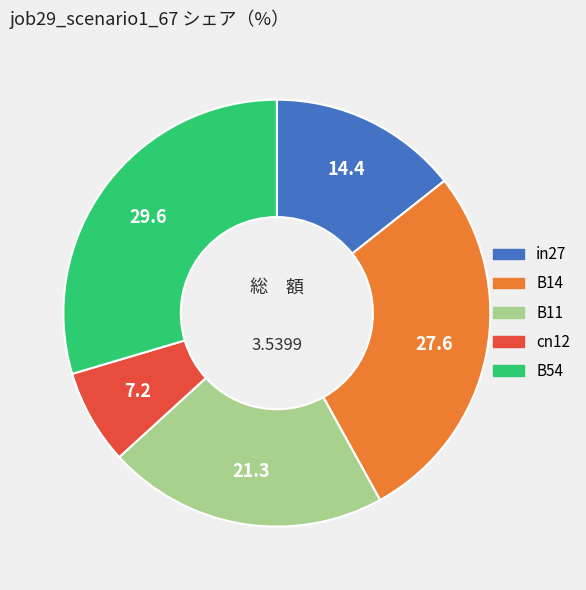

Is cn12 the majority of the pie?

No